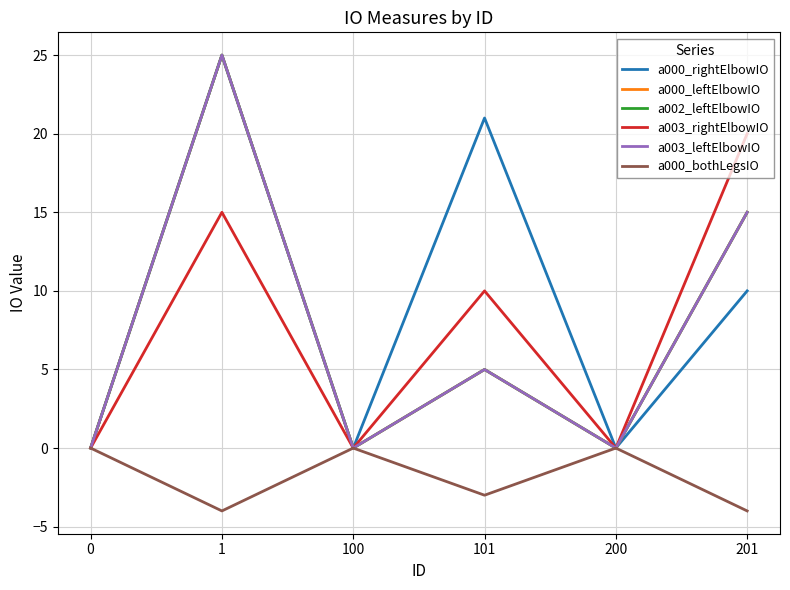

At how many categories does at least one series exceed 16?

3